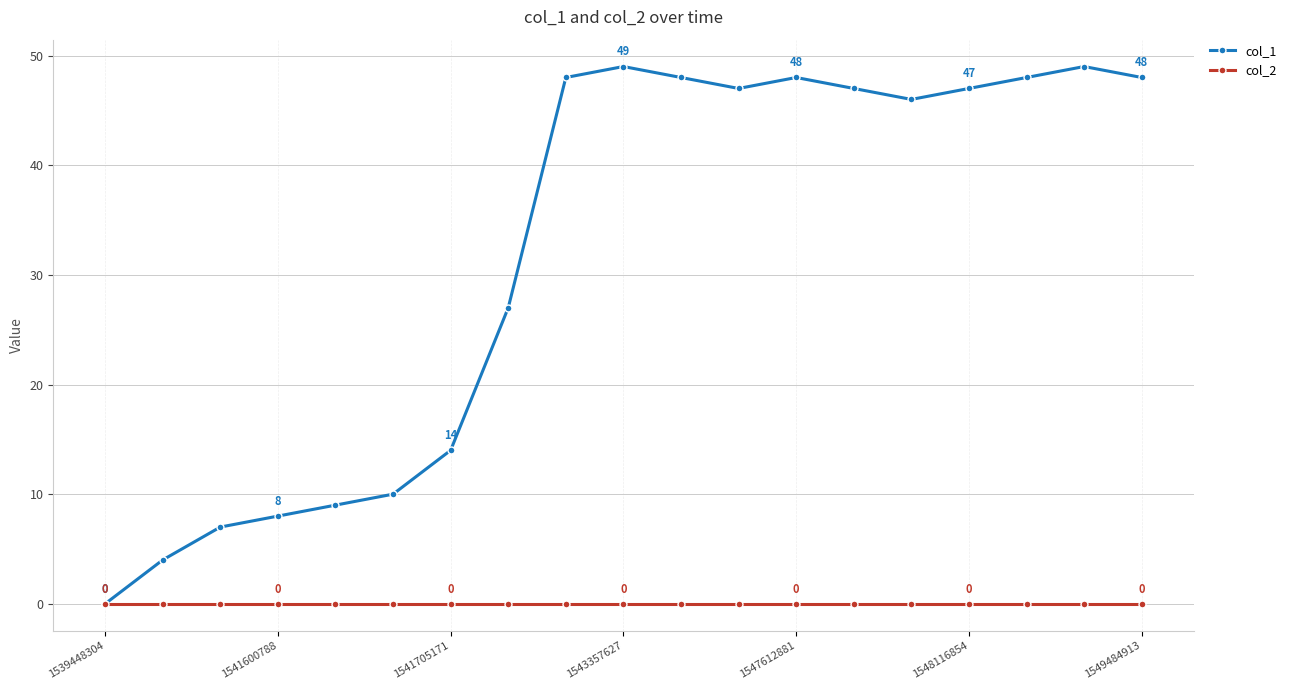

True or false: col_1 has more than 0 points higher than both neighbors.

True